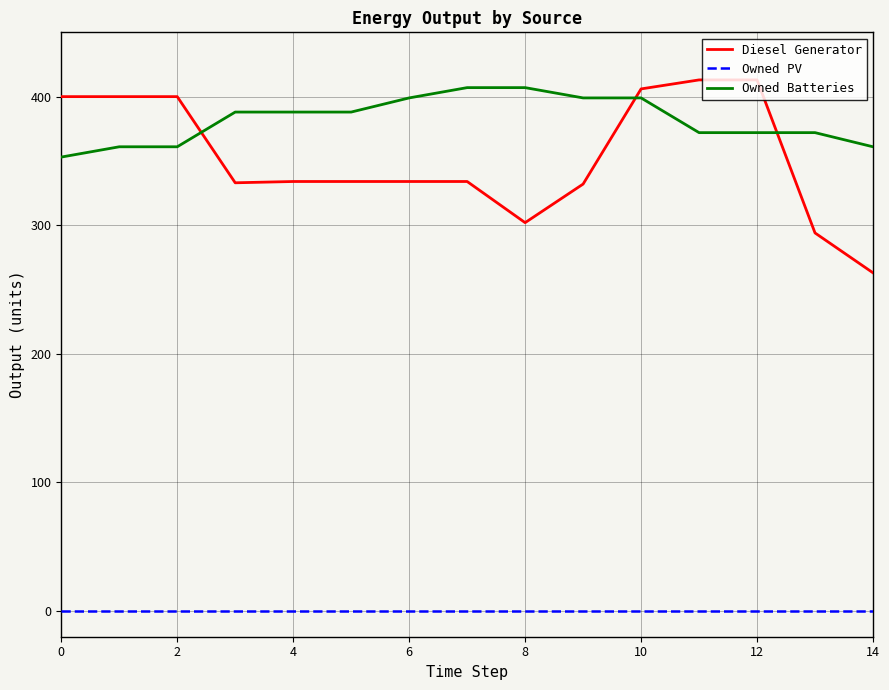

Which series has the largest range (max minus min)?

Diesel Generator